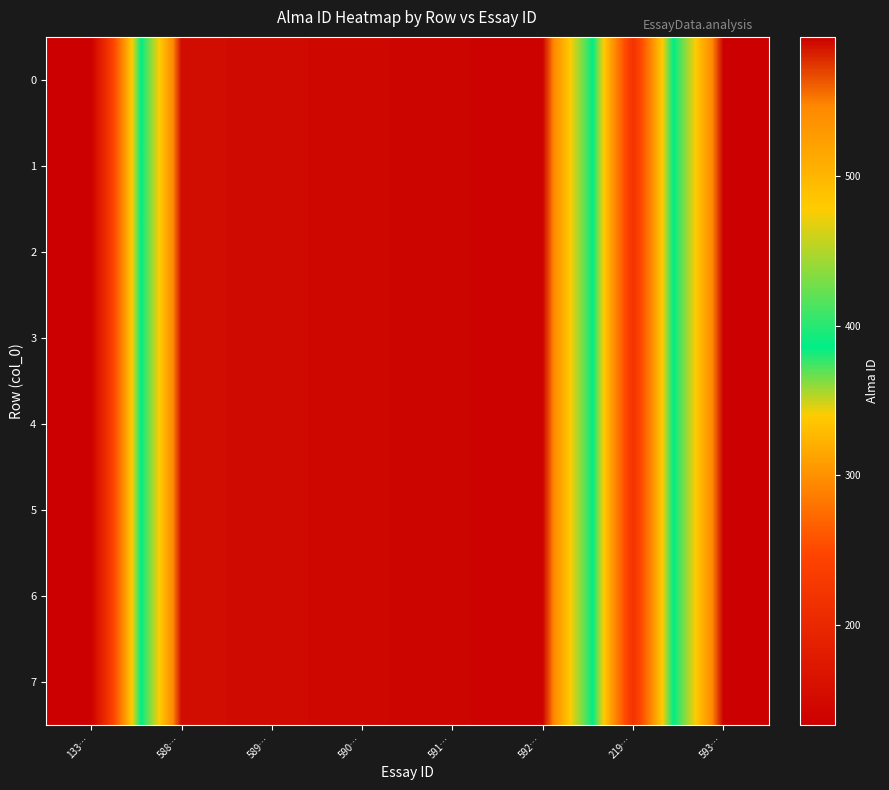

Rank the series at 589… from lowest to highest value.

0, 1, 2, 3, 4, 5, 6, 7